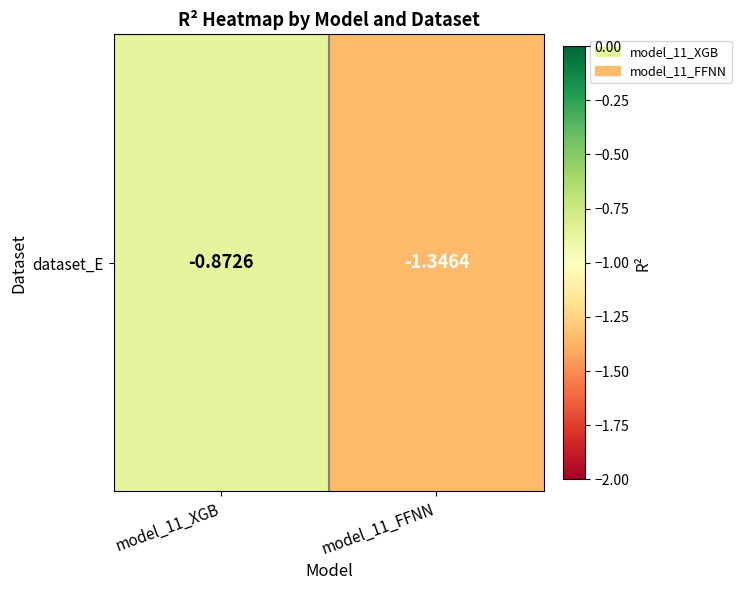

What value does the data have at model_11_FFNN?

-1.3